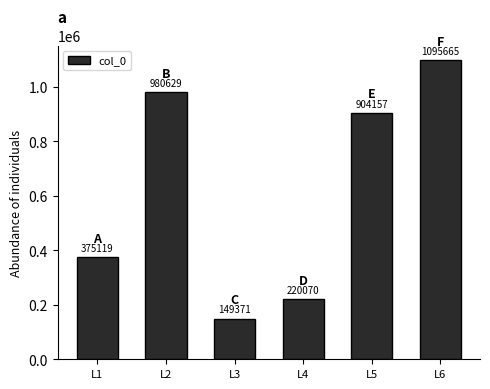

Reading left to right, extract all data points from this chart.

L1=375119	L2=980629	L3=149371	L4=220070	L5=904157	L6=1095665